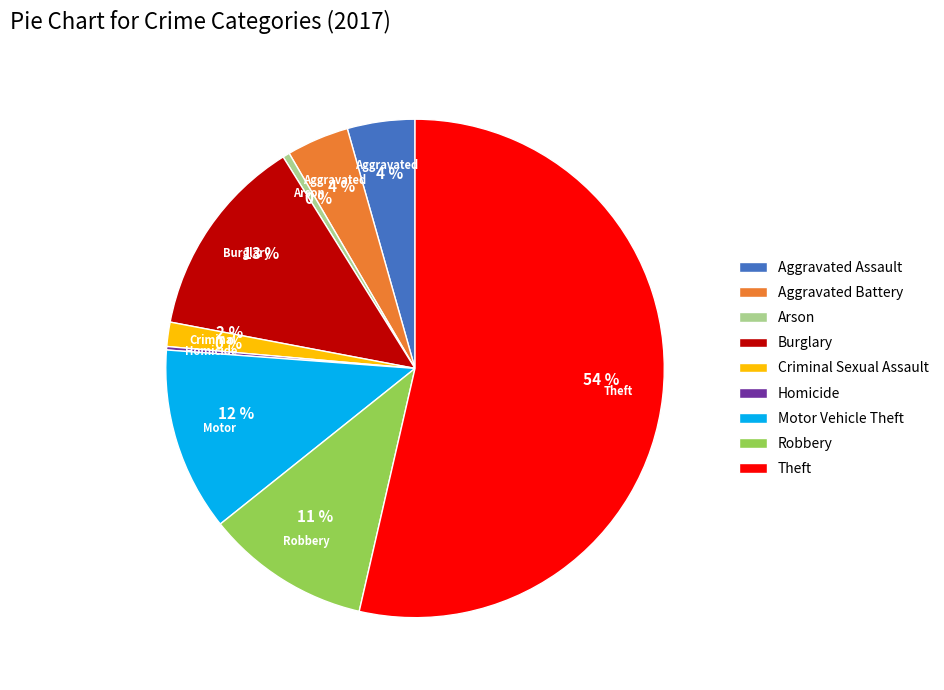

Between Arson and Aggravated Battery, which is larger?

Aggravated Battery